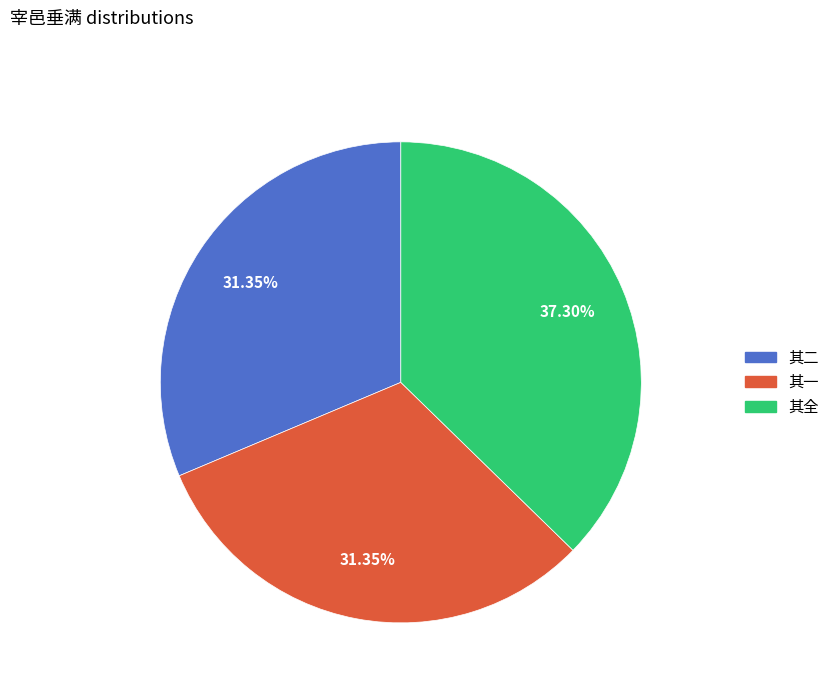

Does any single category account for the majority?

No